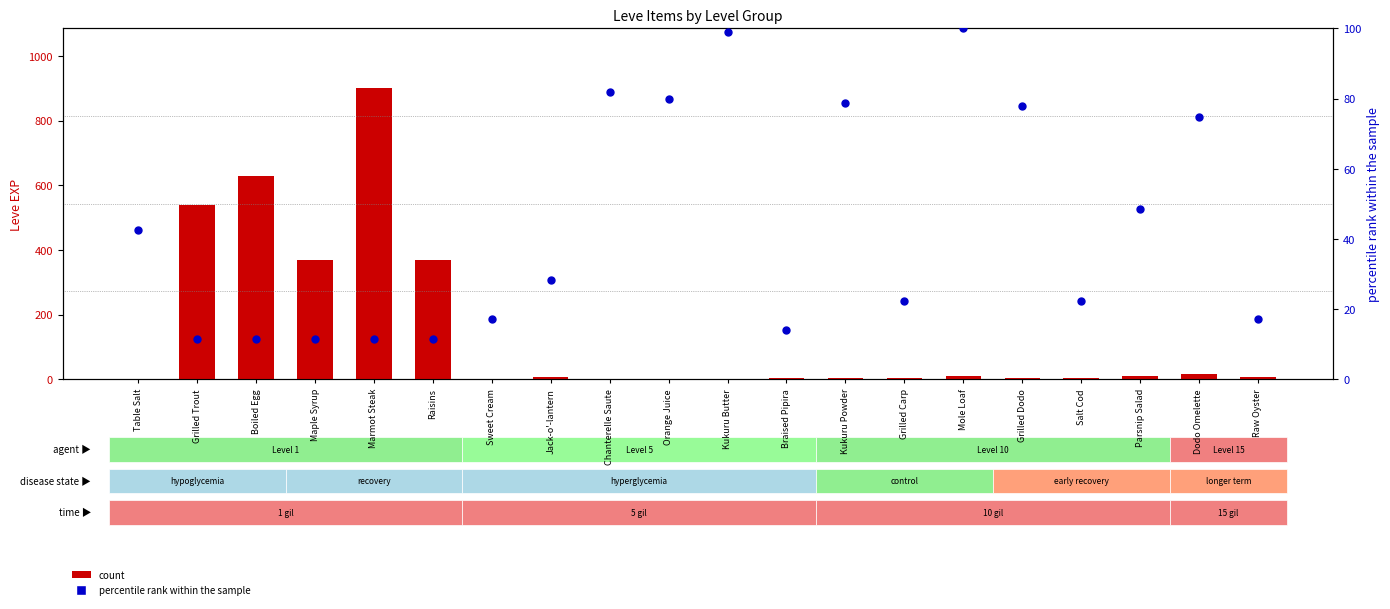

What is the total value across all series at Dodo Omelette?

91.7